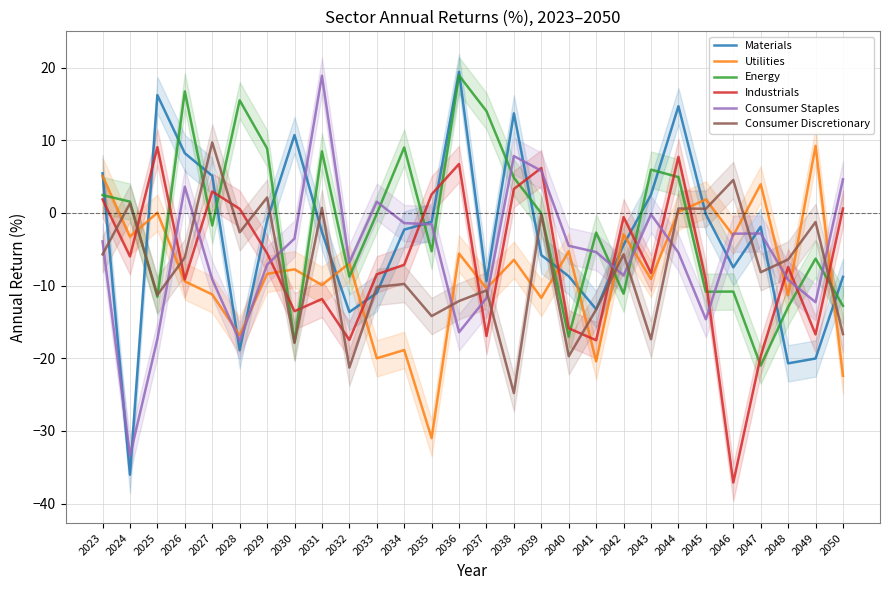

Which series has the largest total across all categories?

Energy